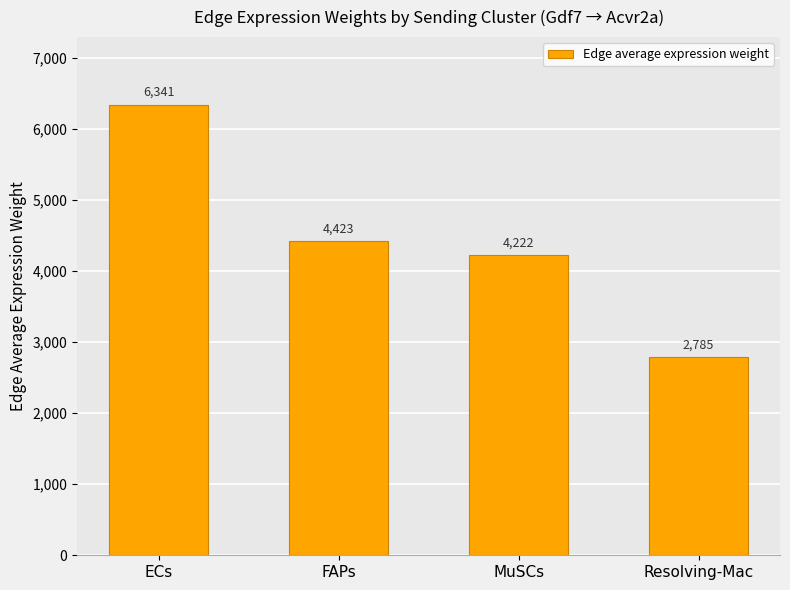

List the labels in order of value, smallest first.

Resolving-Mac, MuSCs, FAPs, ECs